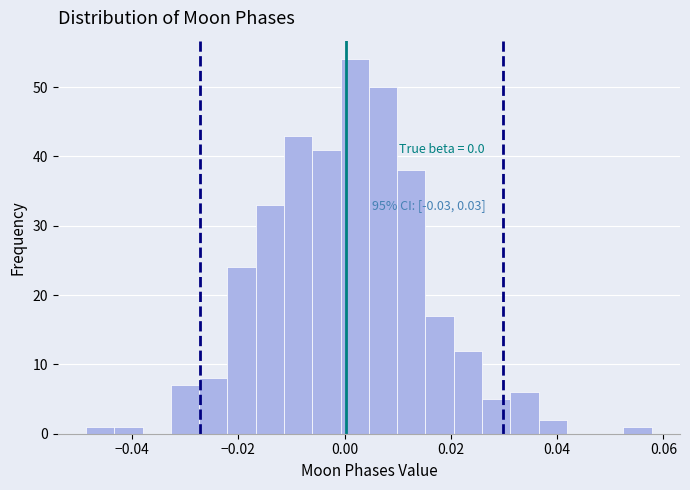

Around what value on the x-axis is the tallest bar? Give the approximate position of its centre, as read against the axis.

0.002